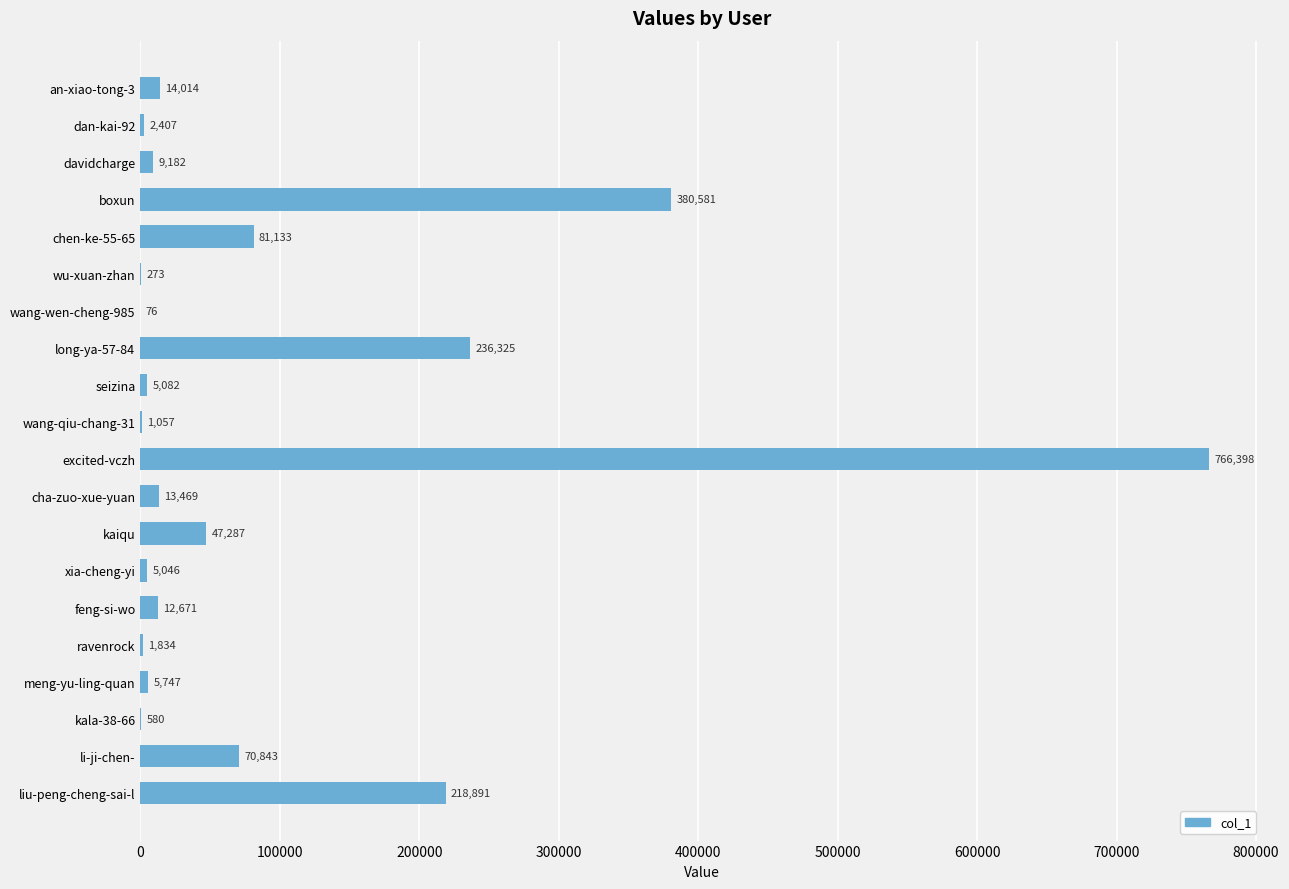

Which label corresponds to the largest value in the chart?

excited-vczh